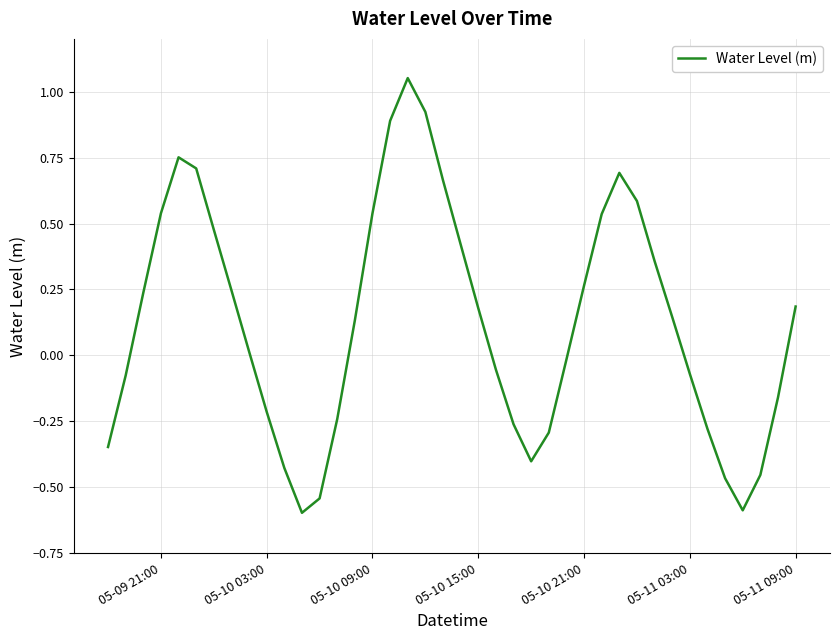

What is the difference between the maximum and minimum values?

1.6